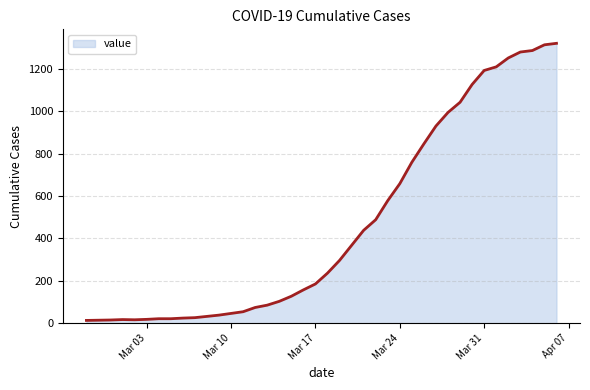

What is the maximum value shown in the chart?

1320